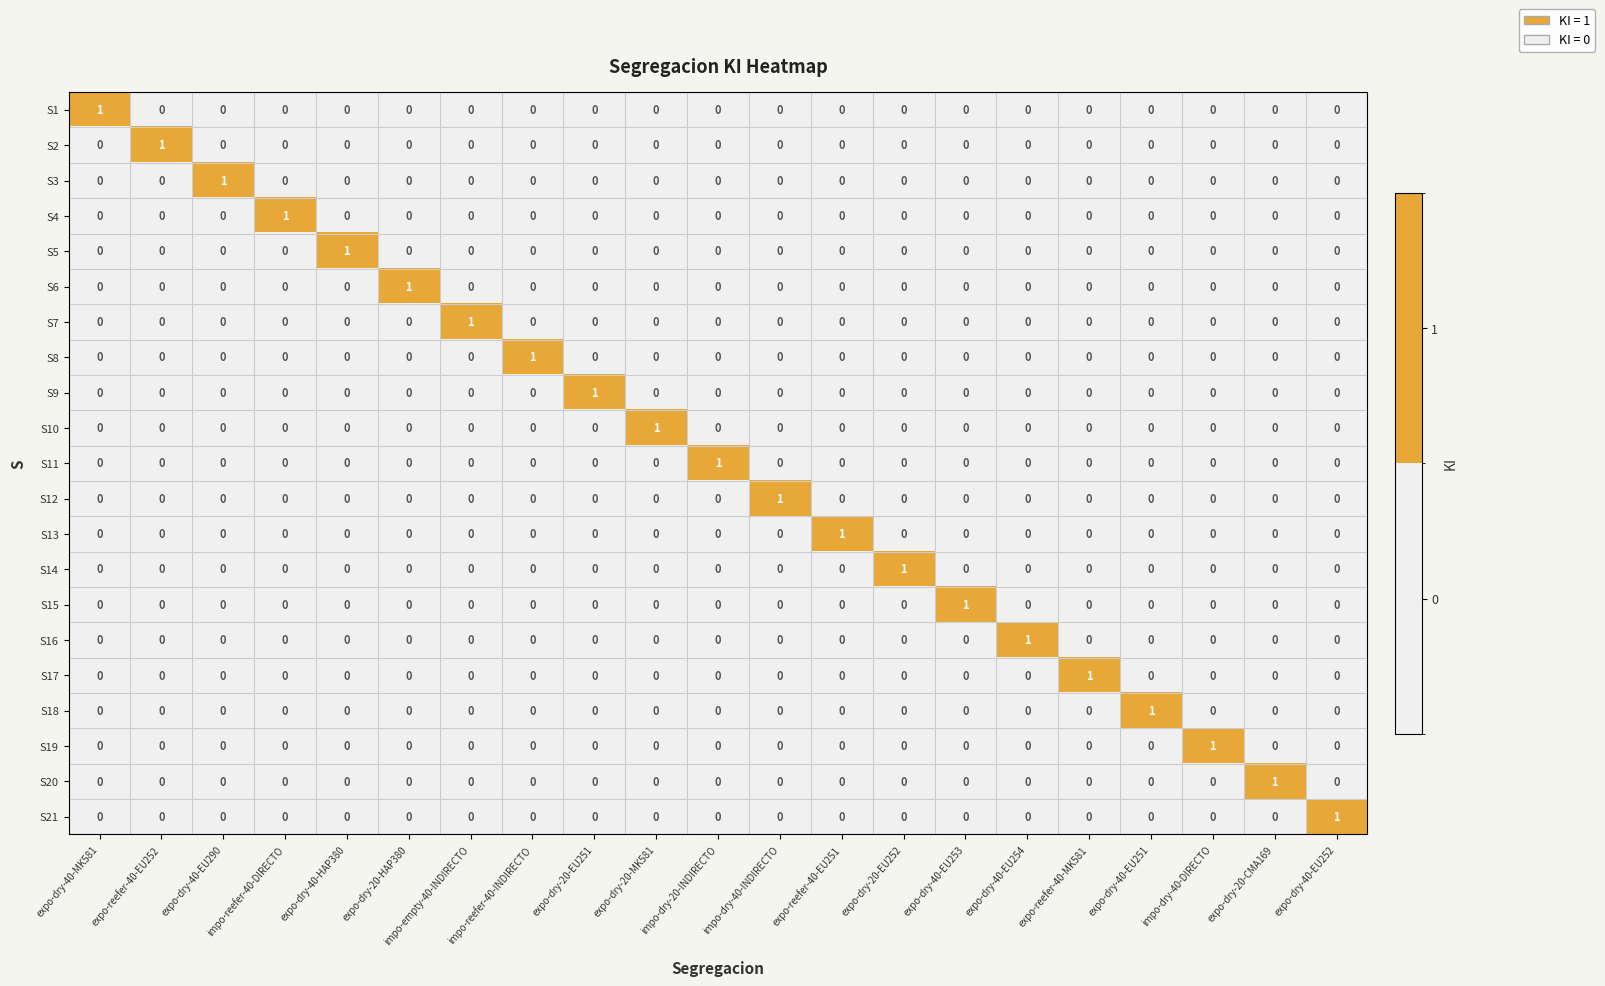

Is it true that S11 equals 0 at expo-dry-40-EU290?

True